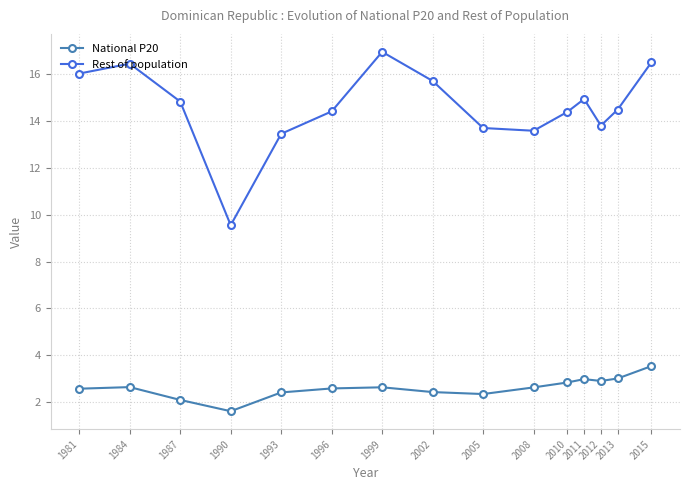

What is the greatest value displayed?

16.9